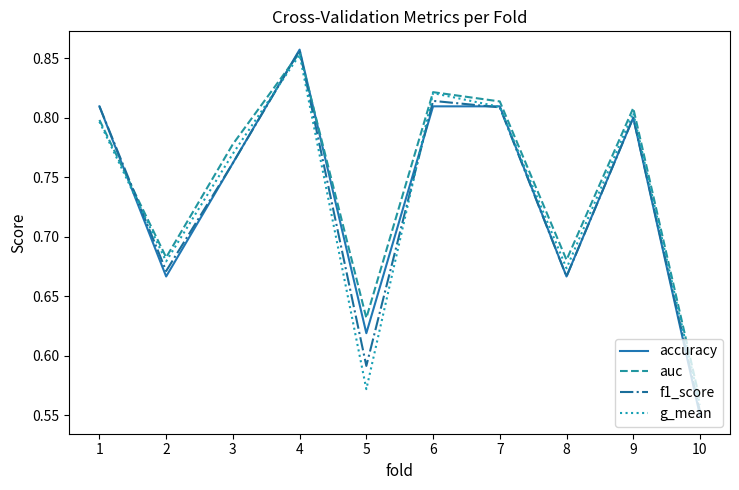

Is the value of f1_score at 5 greater than the value of accuracy at 3?

No